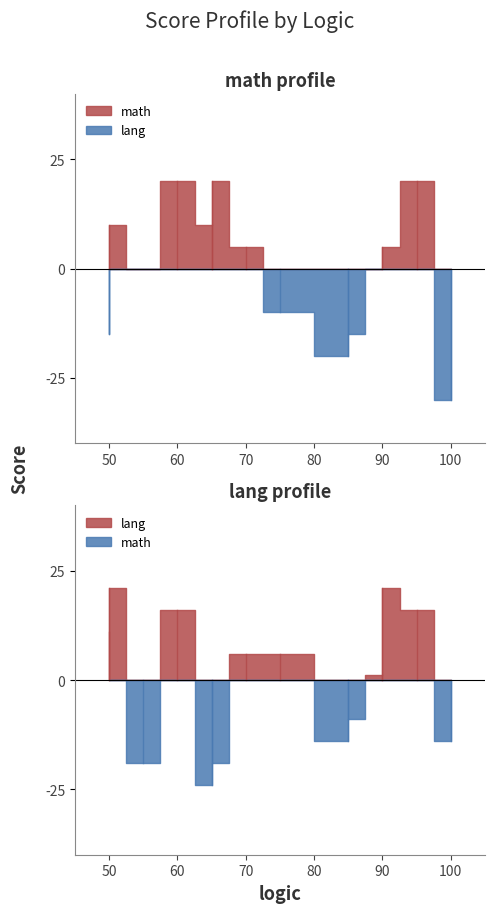

What is the difference between the maximum and second lowest values in the lang series?

40